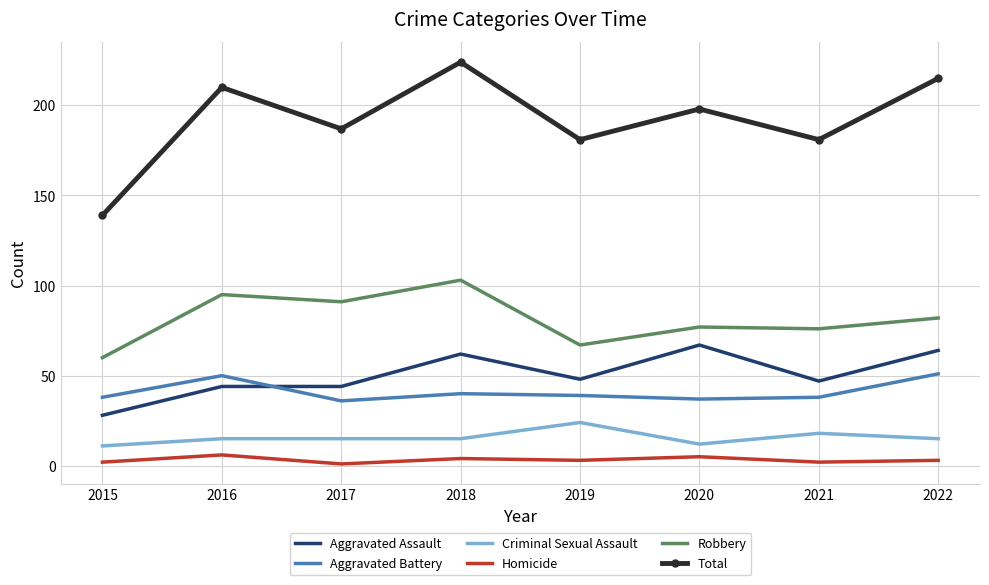

What is the sum of all Homicide values?

26